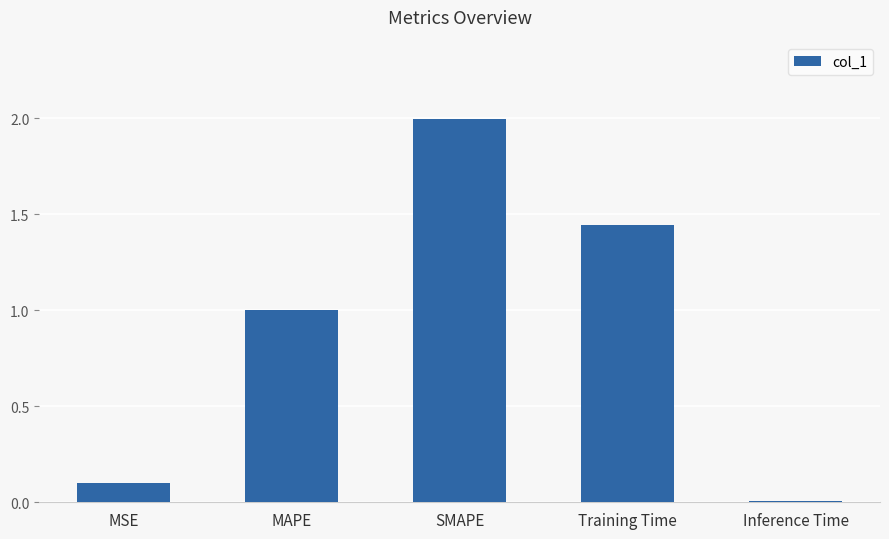

What is the maximum value shown in the chart?

2.0